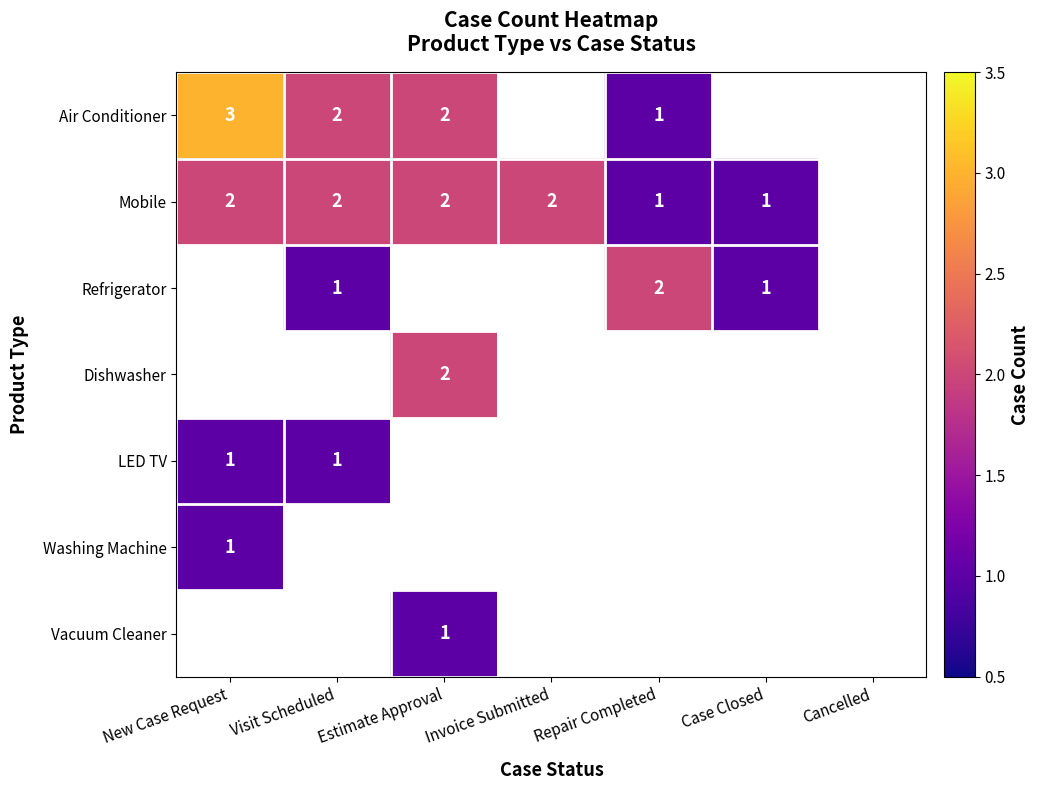

True or false: Washing Machine has a value of 1 at New Case Request.

True